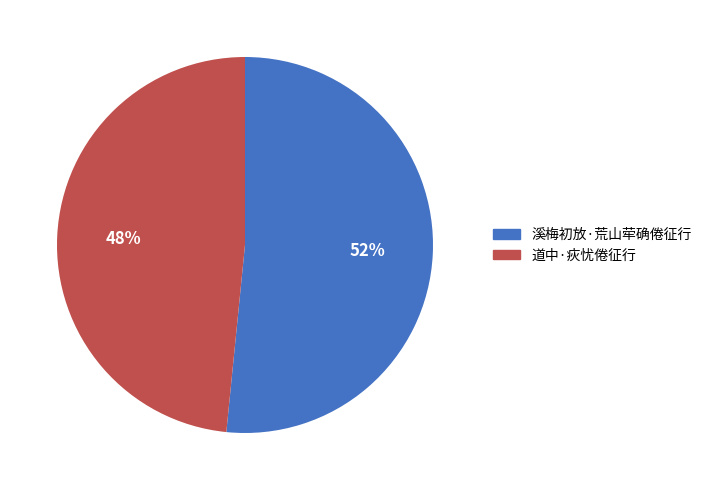

What percentage is the 道中·疢忧倦征行 slice, to the nearest percent?

48%